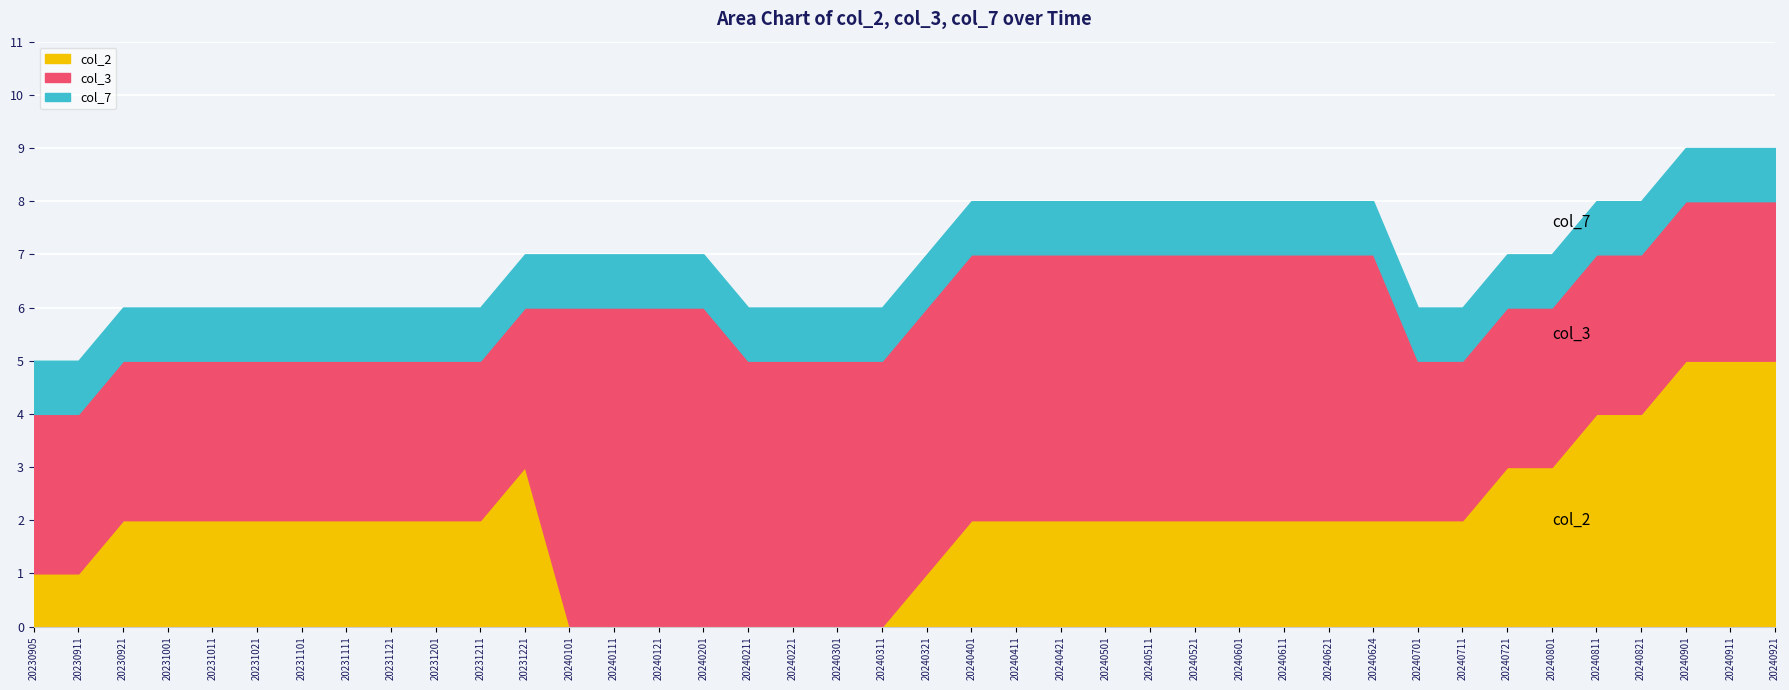

How many col_3 values are between 5 and 7?

35